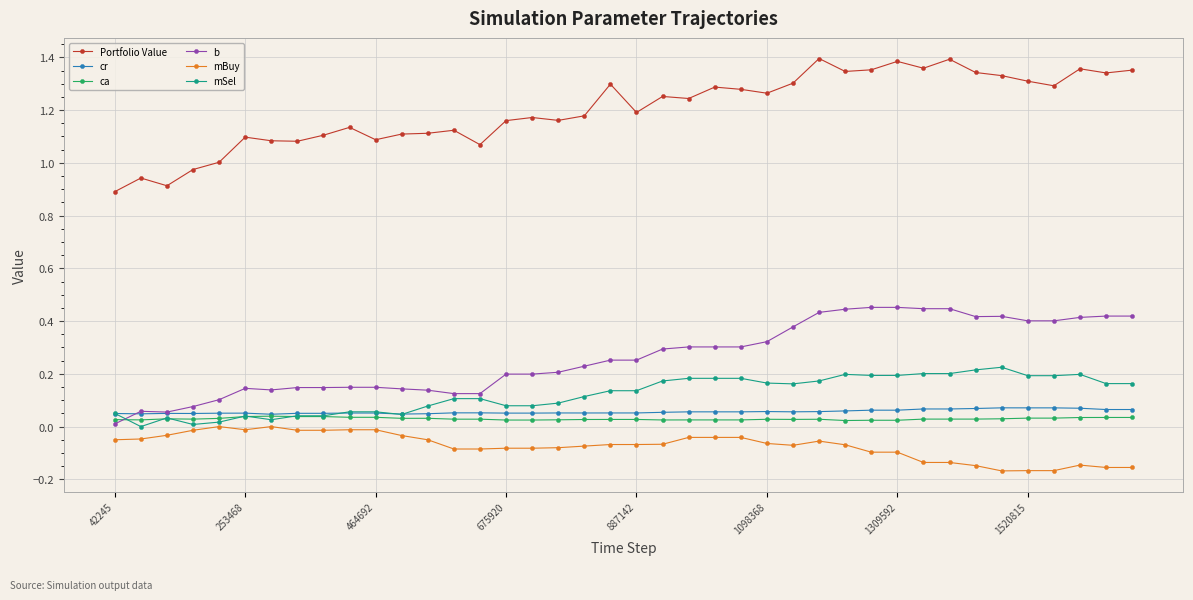

True or false: cr and Portfolio Value cross at least once.

False